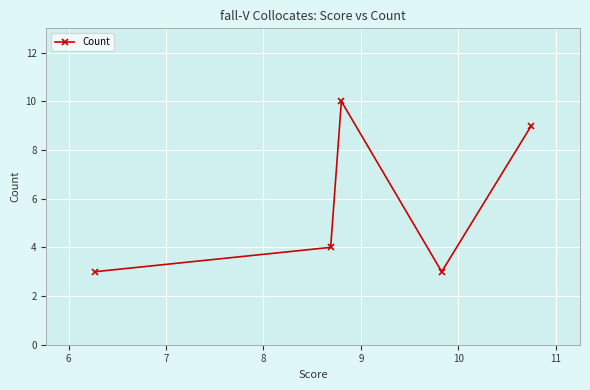

True or false: the data has more than 0 interior local peaks.

True